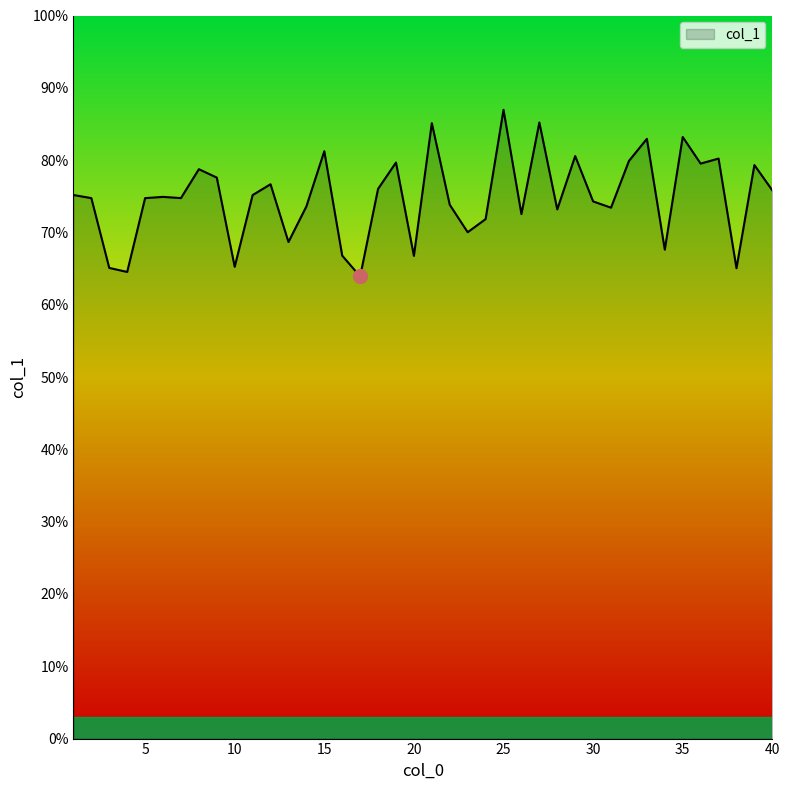

Does the chart have visible grid lines?

No